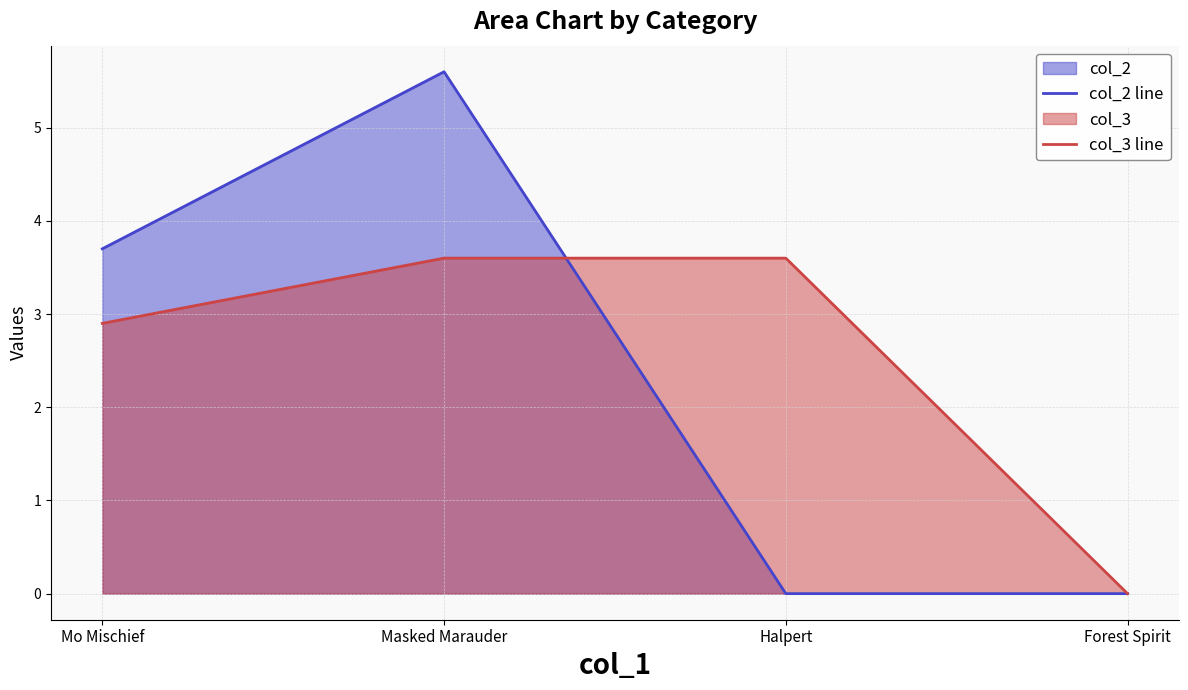

Reading left to right, what are all the values shown in this chart?

col_2 line: 3.7	5.6	0.0	0.0
col_3 line: 2.9	3.6	3.6	0.0